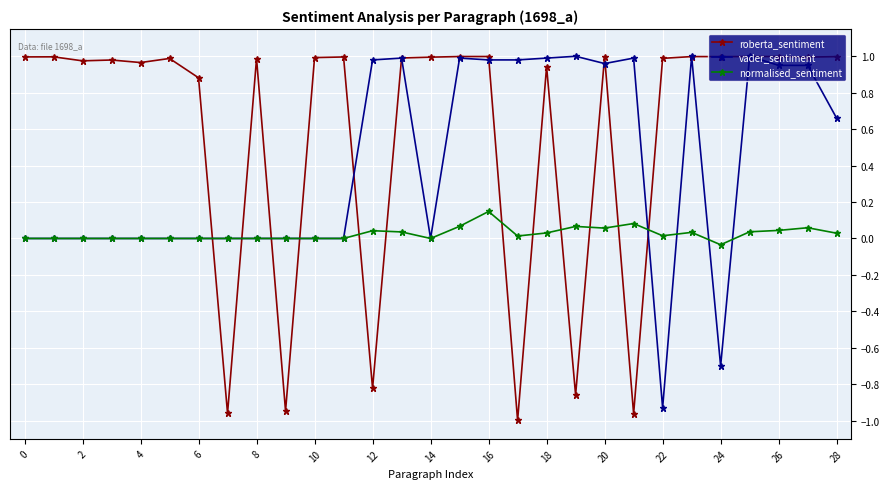

True or false: roberta_sentiment has more than 2 points higher than both neighbors.

True